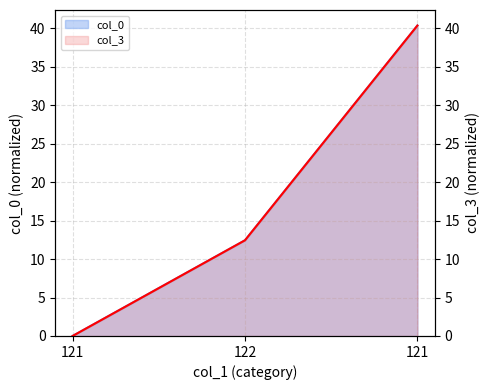

How many lines are shown in the chart?

1